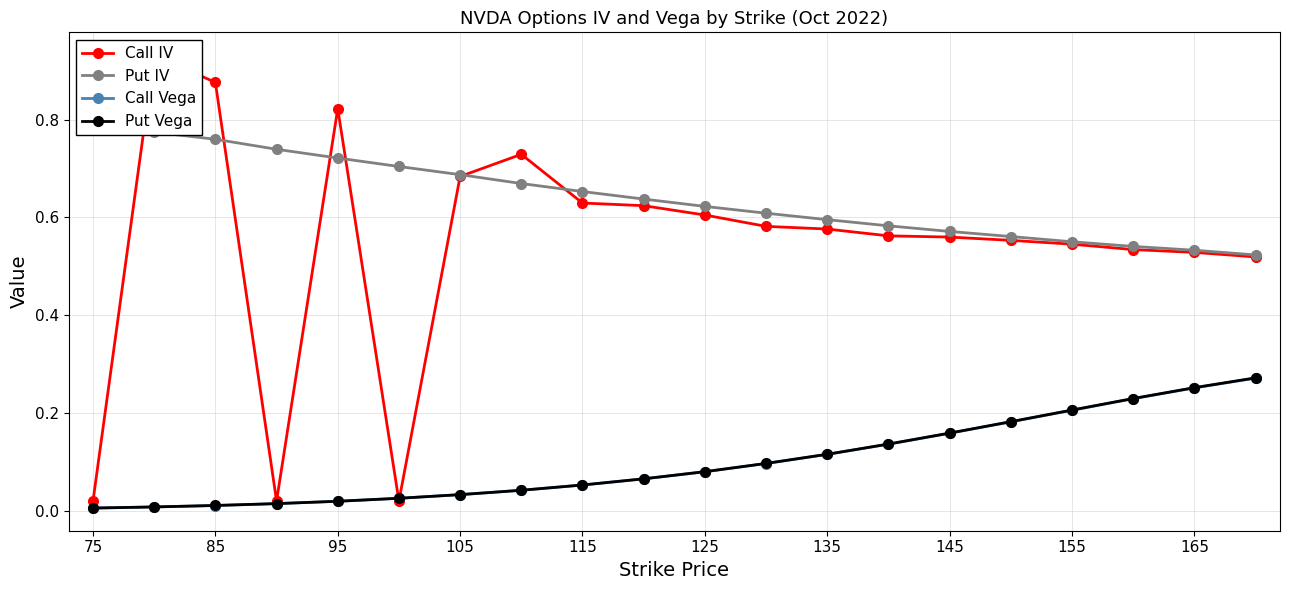

The Put Vega series shows 0.0 at 105. True or false?

True